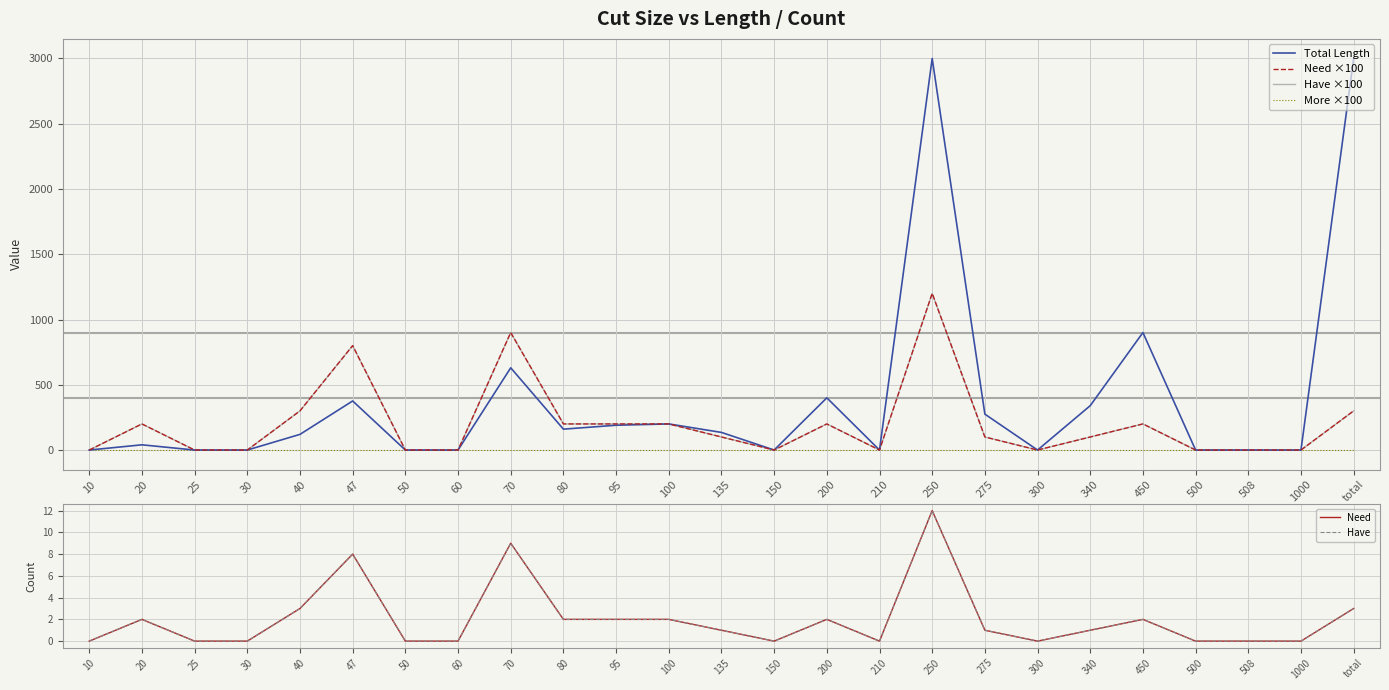

The value of Need ×100 at 40 is 300. True or false?

True